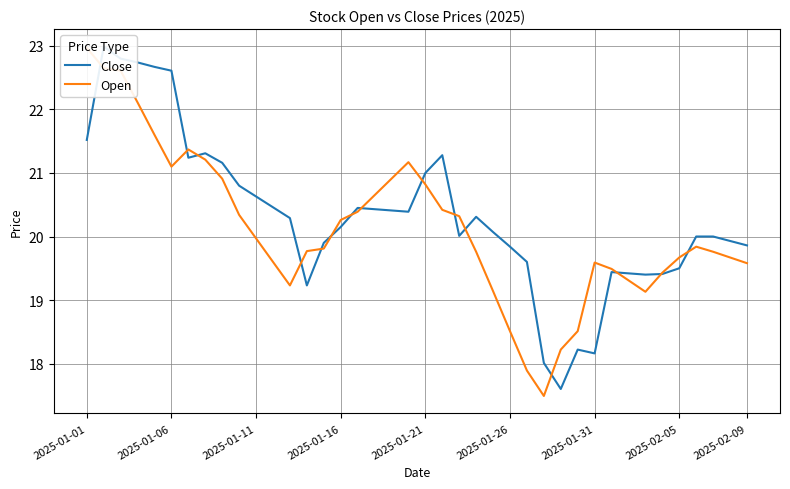

Which series has the largest total across all categories?

Close